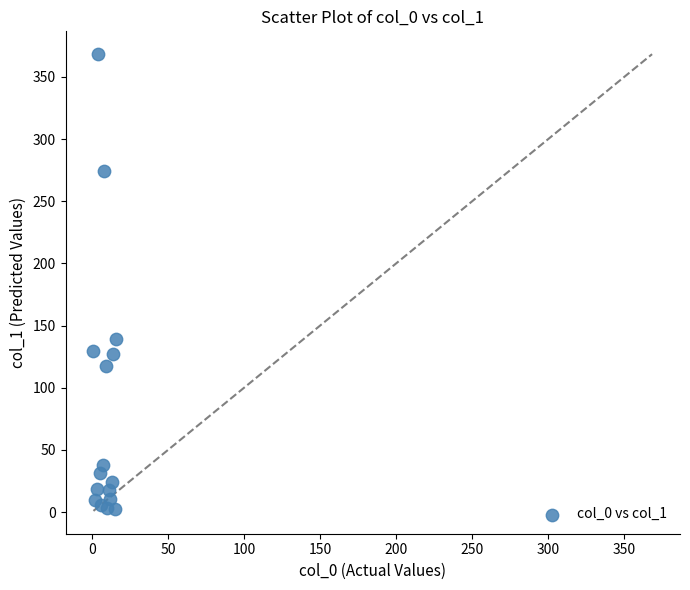

What Y value in the scatter plot is closest to 185?

139.6